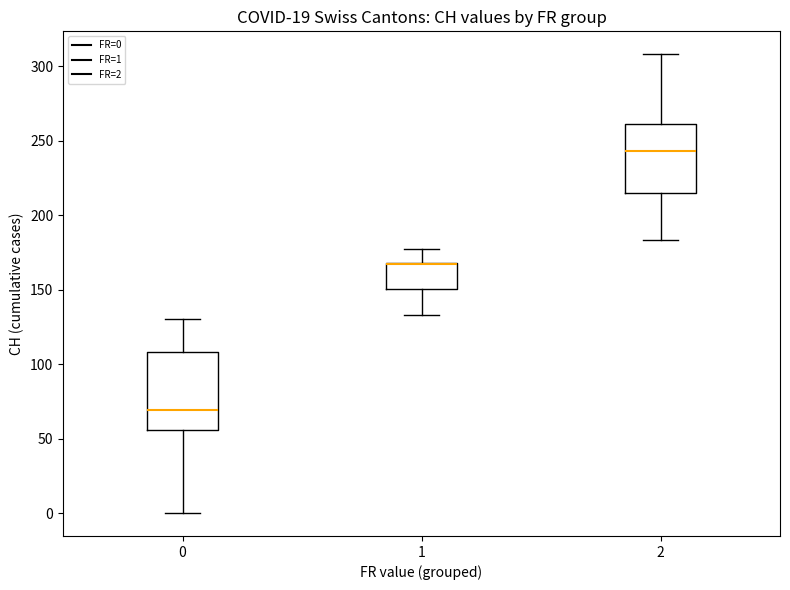

Which box is the tallest, from its lower edge to its upper edge?

0